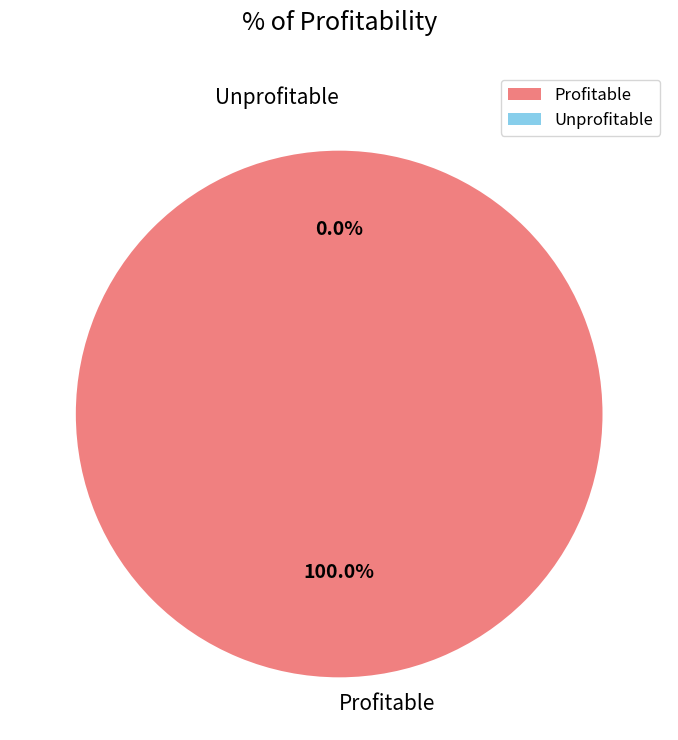

True or false: Profitable accounts for 99% of the total.

False